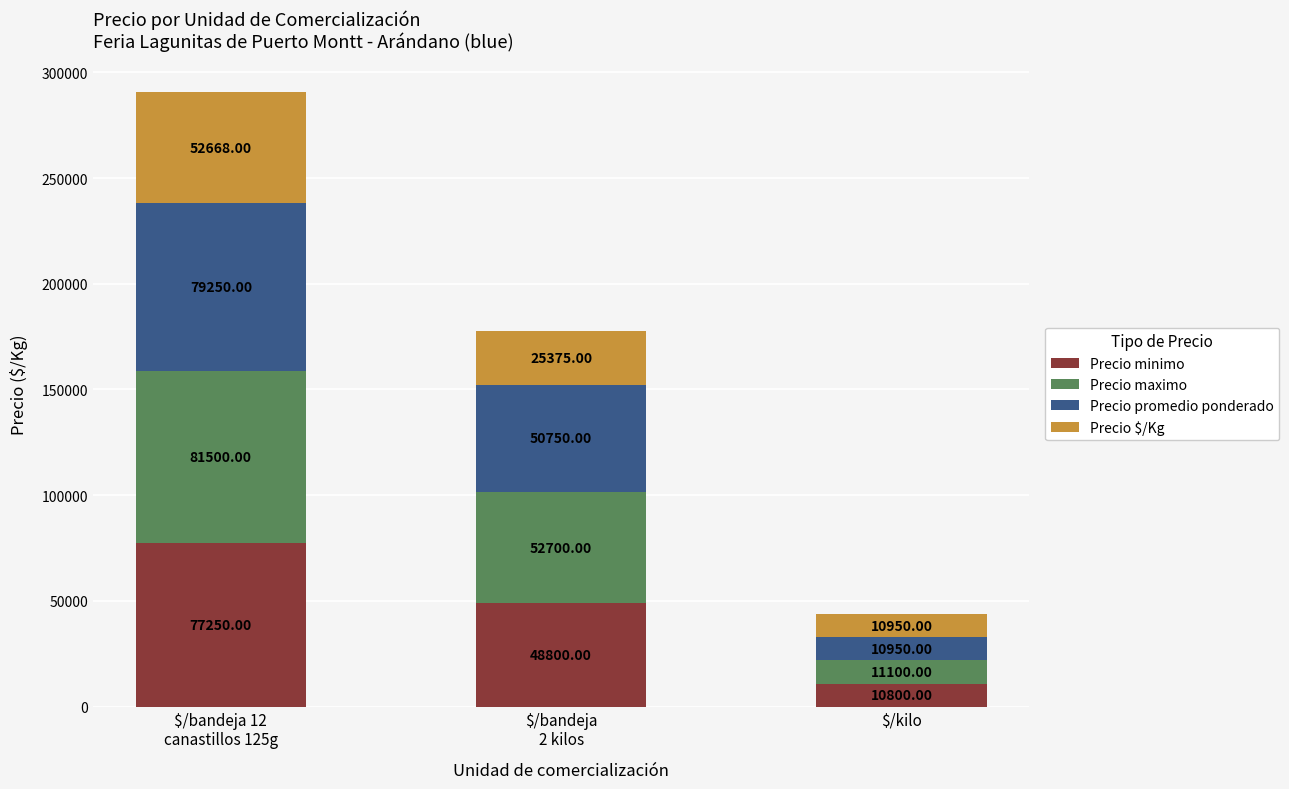

What is the total value across all series at $/kilo?

43800